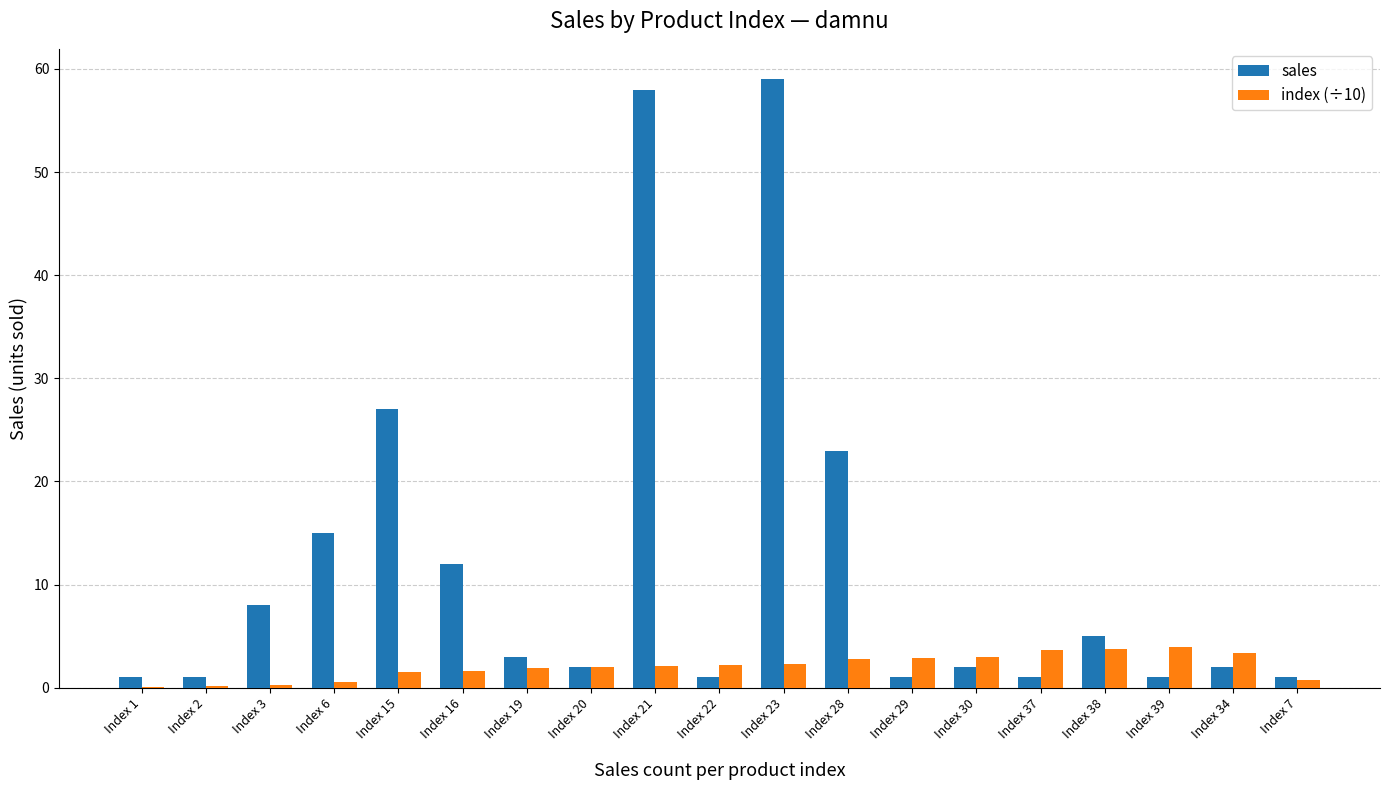

Is the value of index (÷10) at Index 15 greater than the value of sales at Index 3?

No